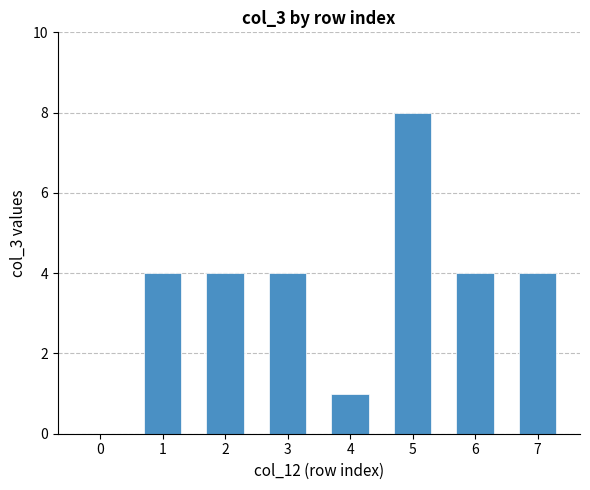

What is the change in value from 3 to 4?

-3